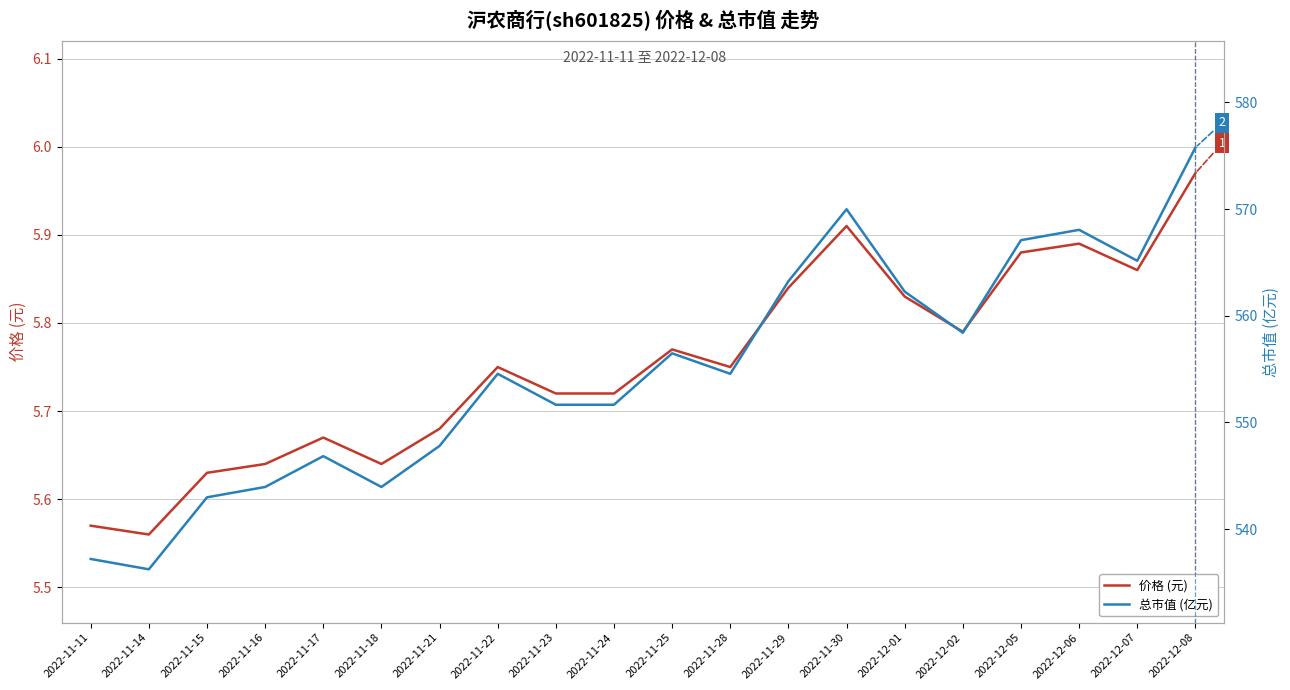

What is the label of the 18th point from the right?

2022-11-15